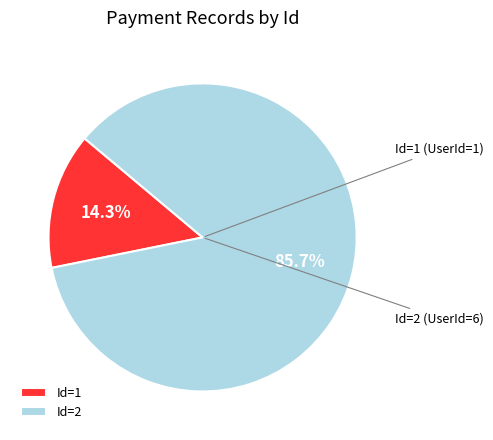

How many slices are in this pie chart?

2